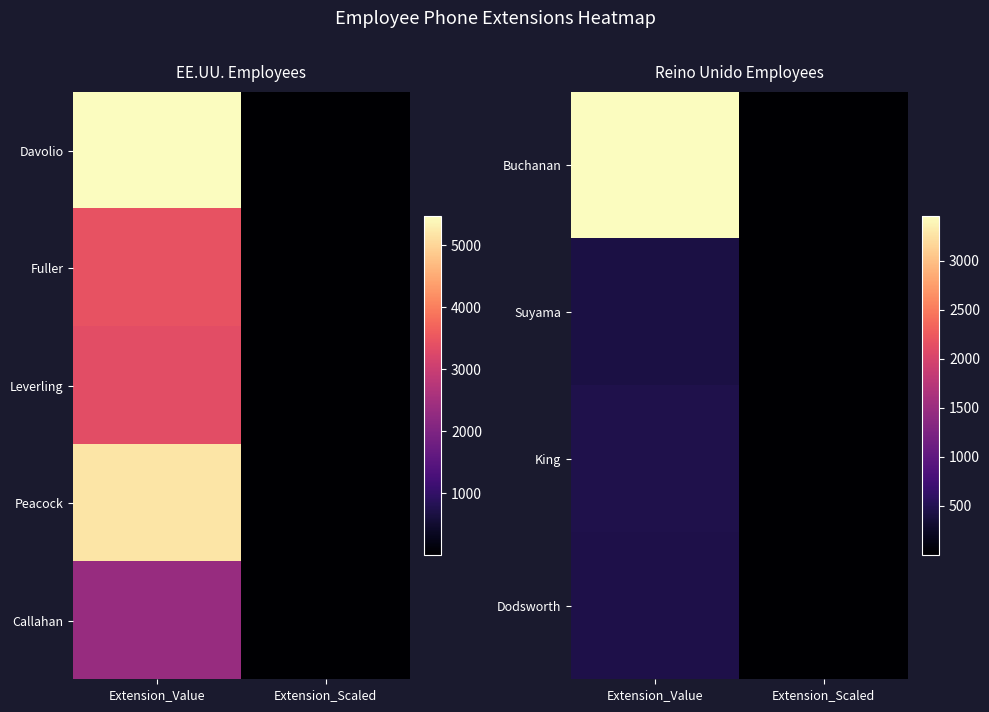

Count the number of data series in this chart.

5